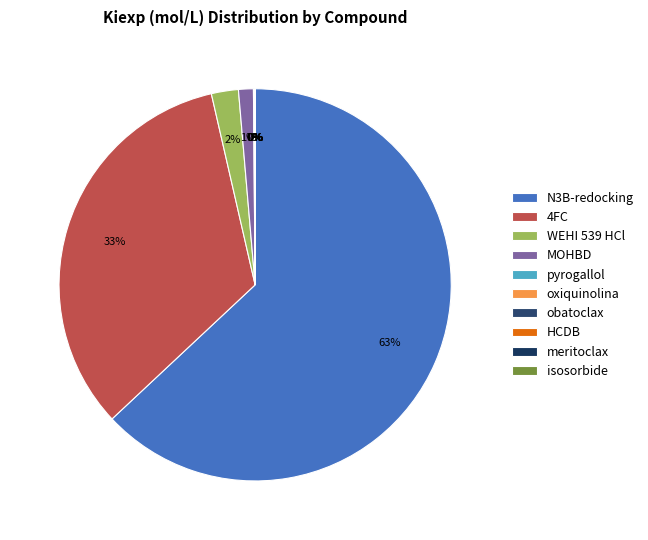

Which has a higher value, pyrogallol or N3B-redocking?

N3B-redocking